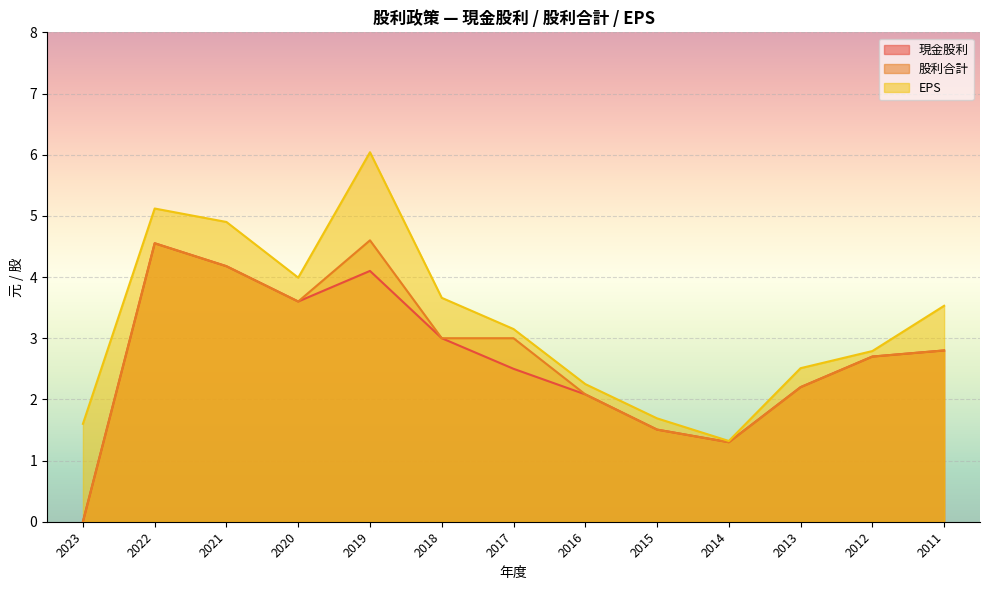

Which series has the largest total across all categories?

EPS